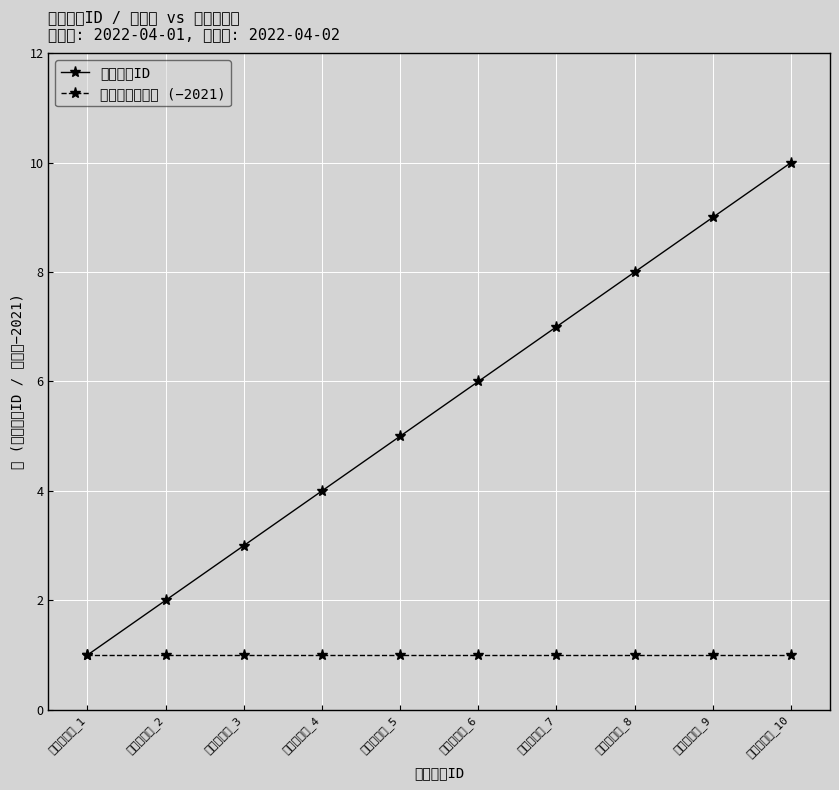

Rank the series by their maximum value, from highest to lowest.

異常気象ID, 異常気象対象年 (−2021)